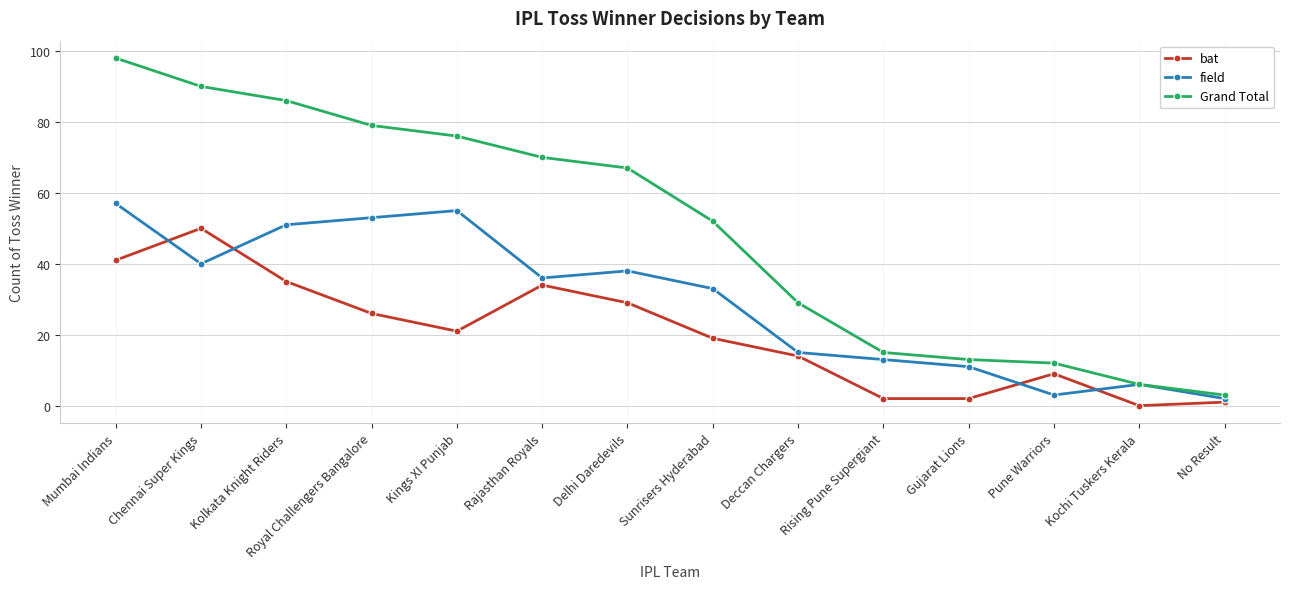

What position from the left is Delhi Daredevils?

7